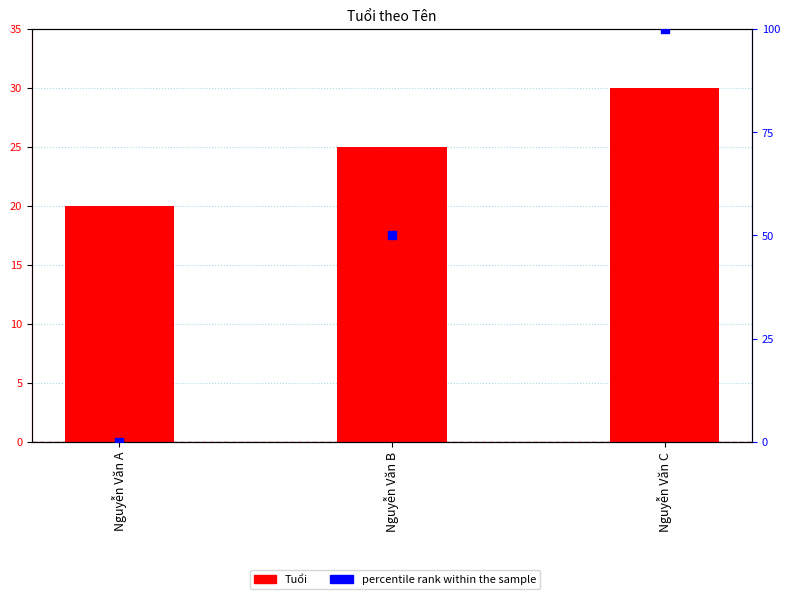

Which series reaches the maximum Y coordinate?

percentile rank within the sample